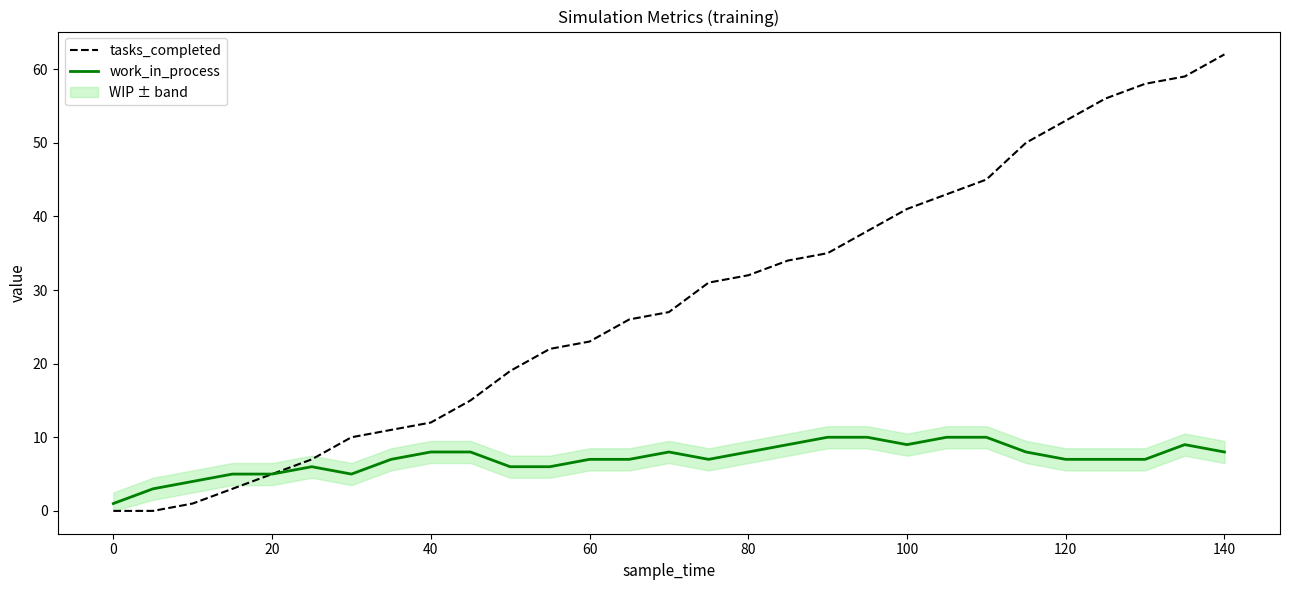

True or false: work_in_process has more than 2 interior local peaks.

True